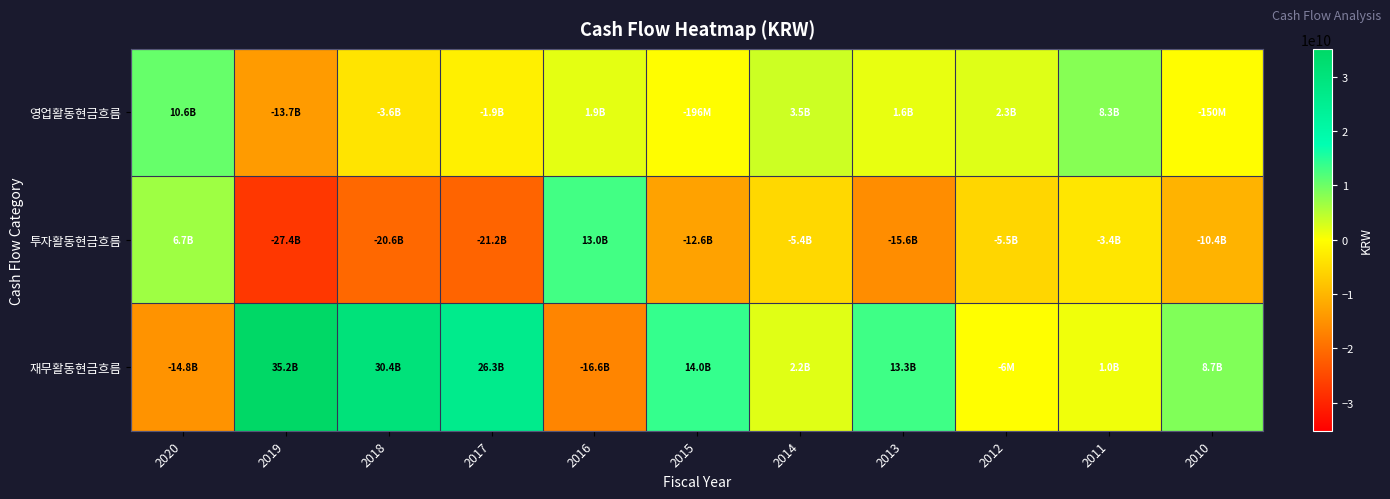

At which category is the sum across all series the highest?

2018